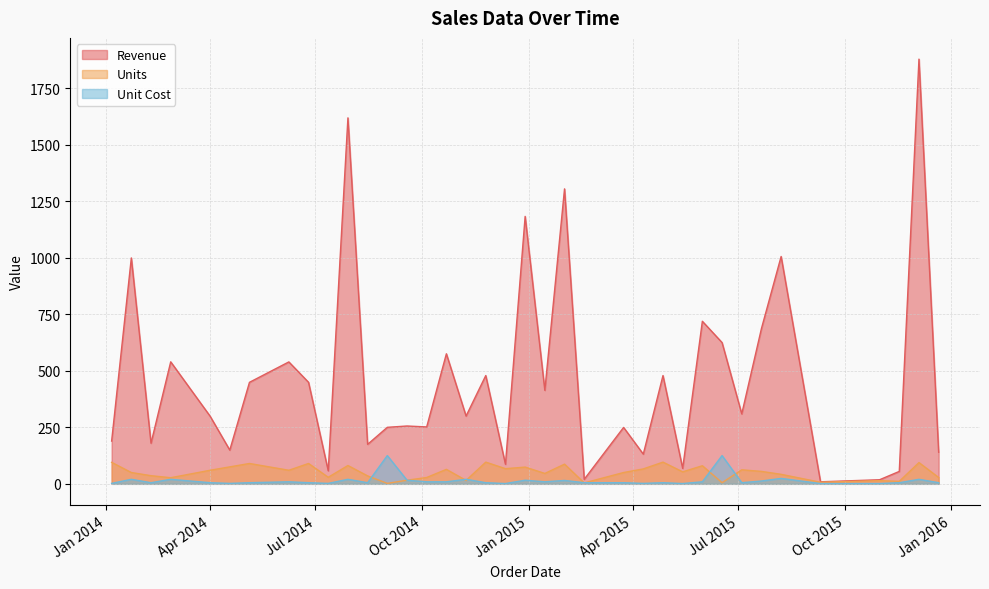

How many lines are shown in the chart?

3